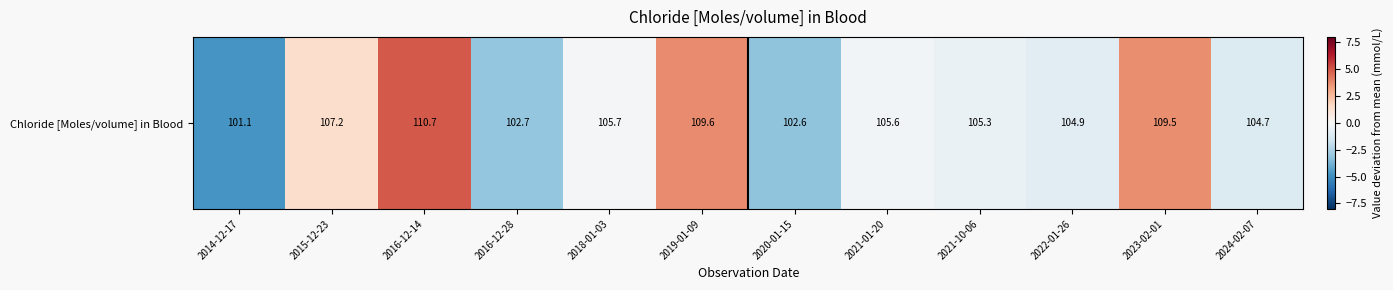

Reading left to right, what are all the values shown in this chart?

-4.7	1.4	4.9	-3.1	-0.1	3.8	-3.2	-0.2	-0.5	-0.9	3.7	-1.1